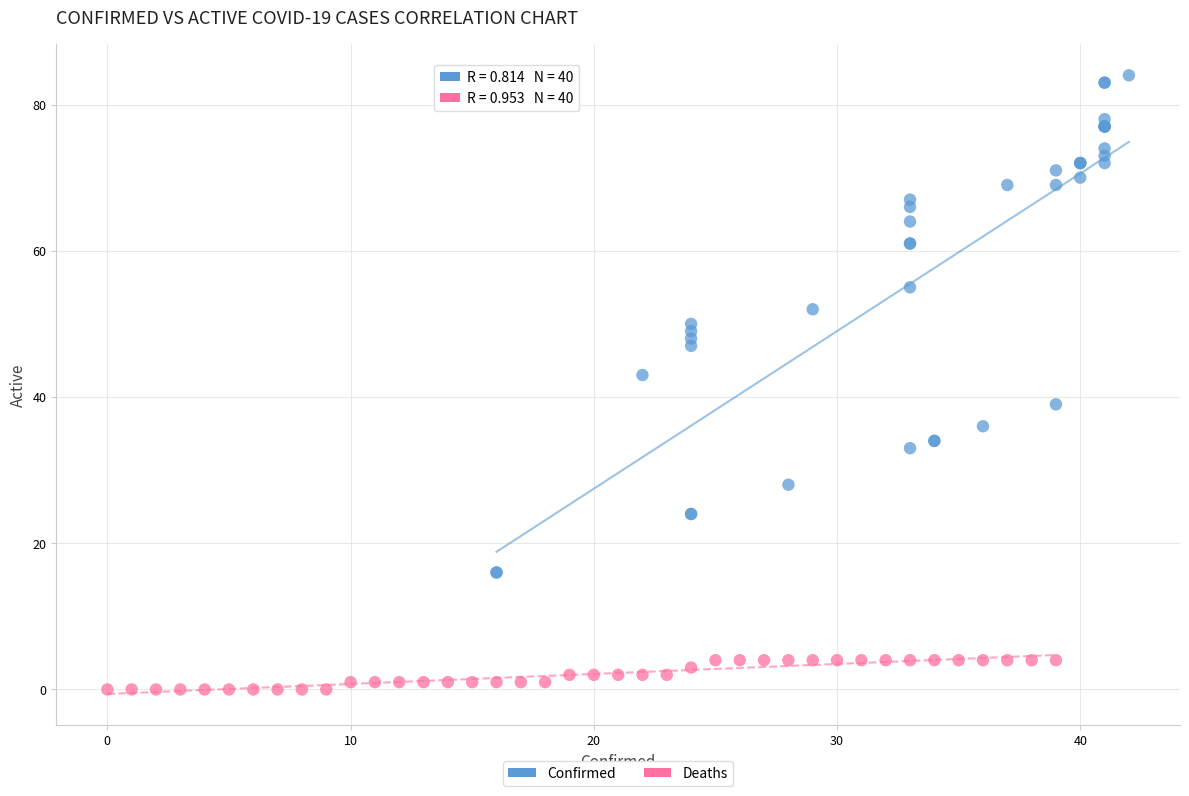

Which series contains the highest Y value?

Confirmed